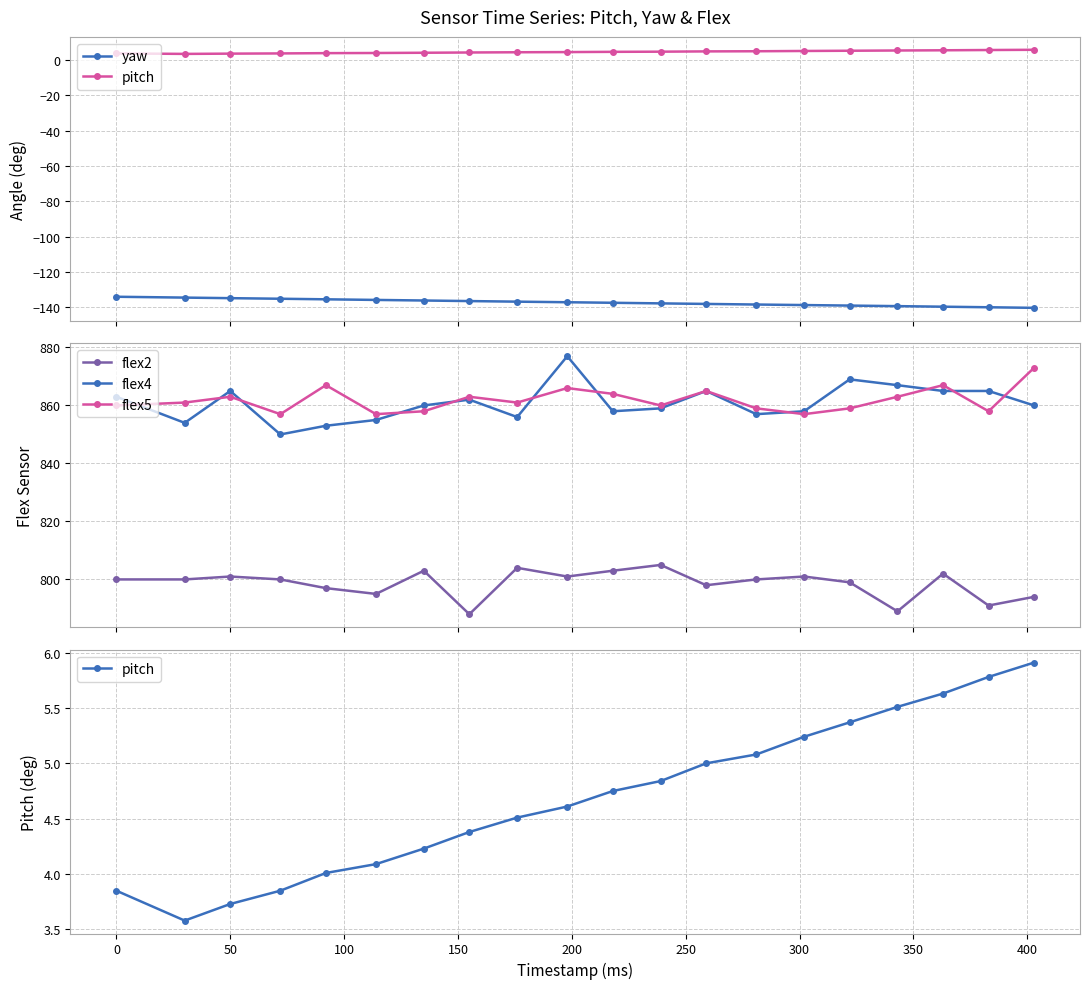

What is the lowest value of the flex2 series?

788